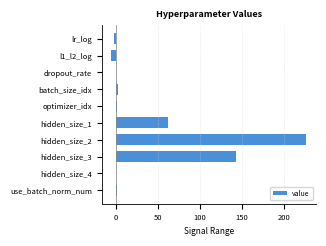

Where is the data nearest to the value 111?

hidden_size_3